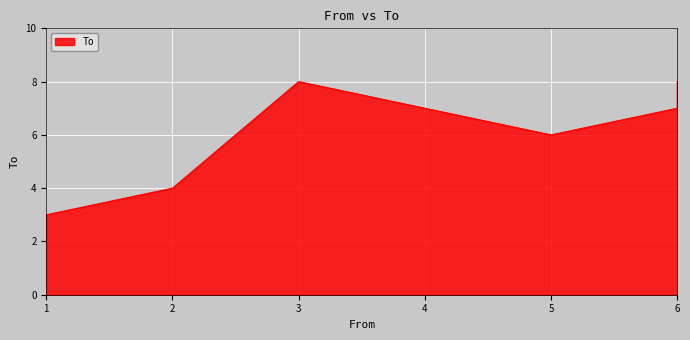

The value at 6 is 7. True or false?

True